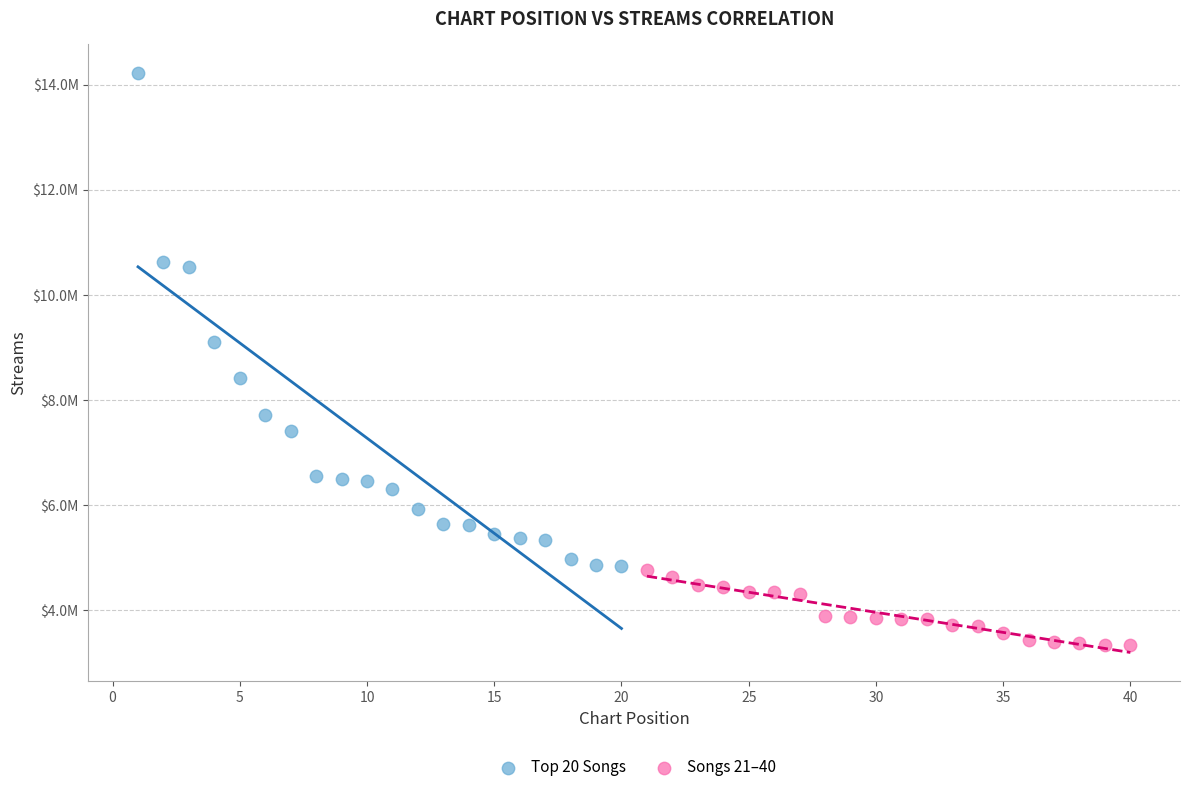

Which series reaches the maximum Y coordinate?

Top 20 Songs